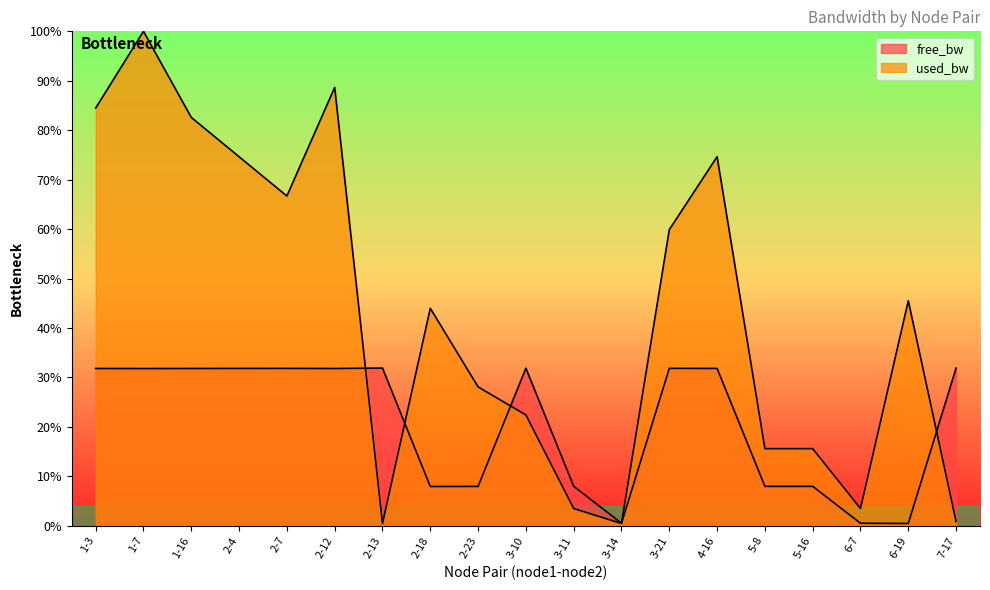

What is the value of the free_bw point at the 13th from the left?

31.8